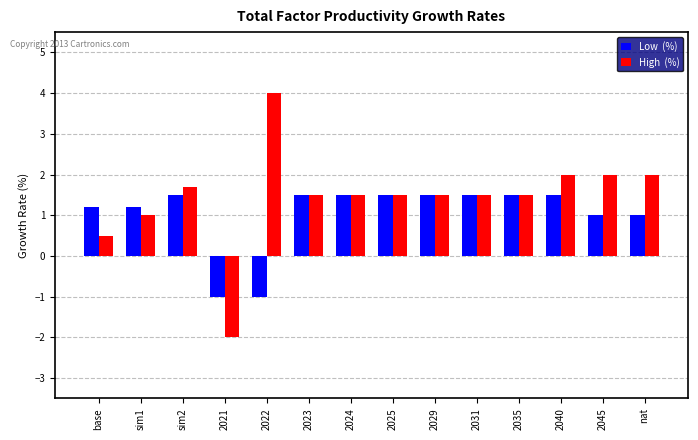

What is the total value across all series at base?

1.7